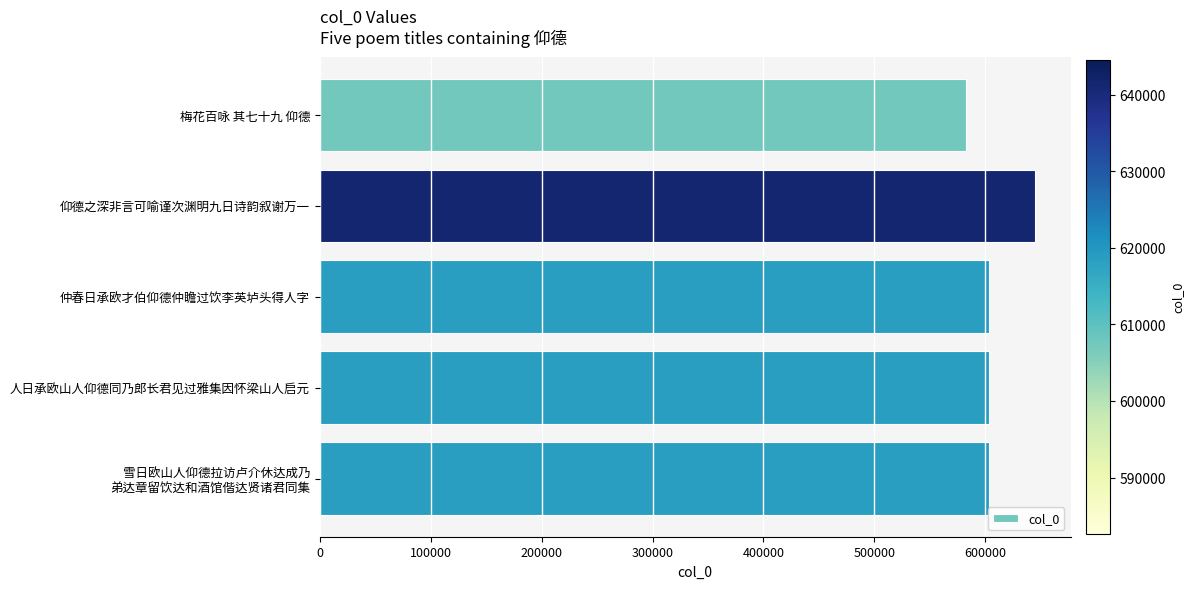

True or false: the data shows 1117882 at 仰德之深非言可喻谨次渊明九日诗韵叙谢万一.

False